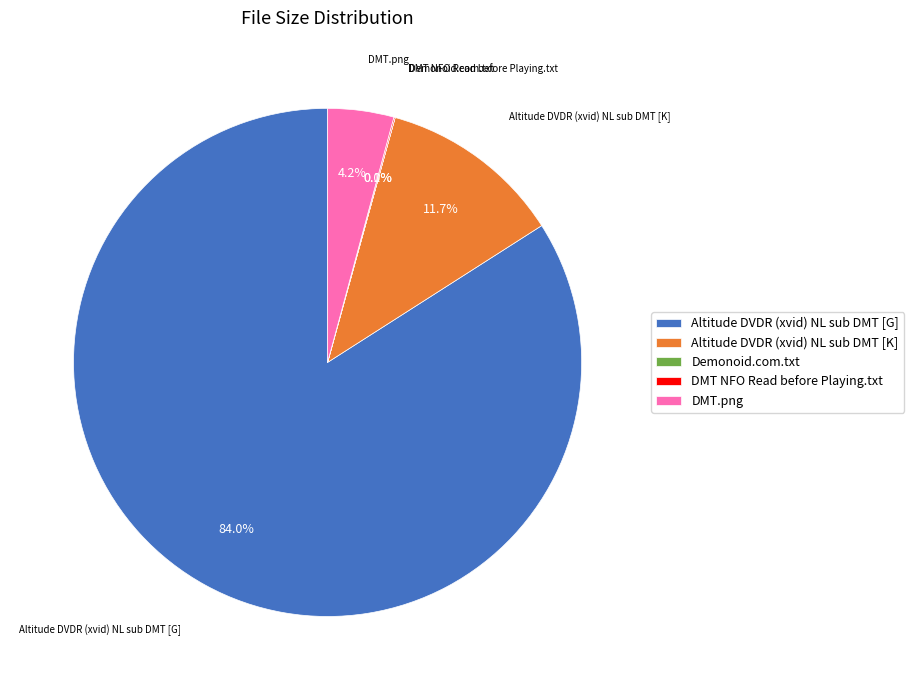

To the nearest percent, what portion does DMT.png represent?

4%